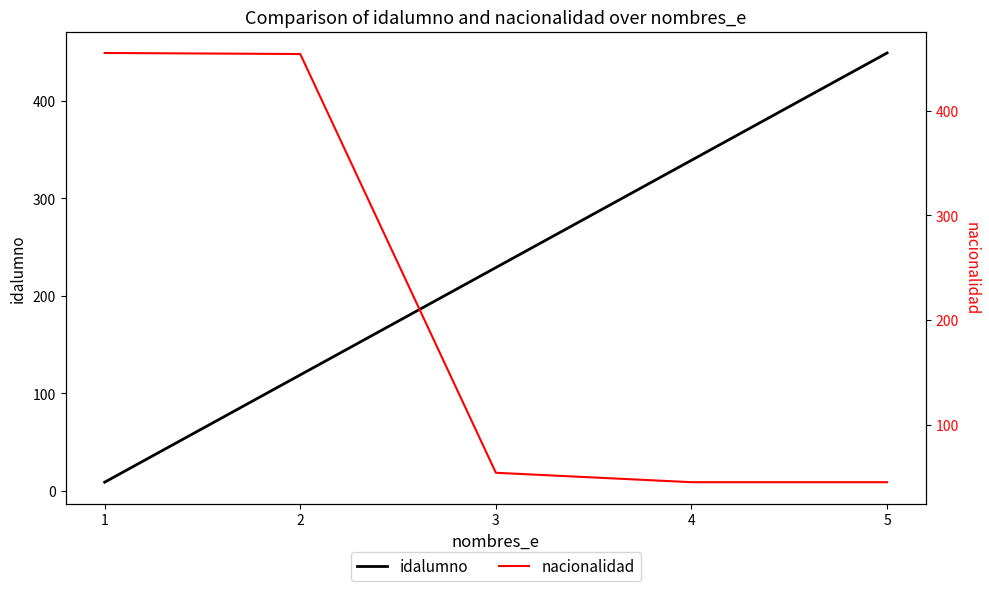

Which series has the largest total across all categories?

idalumno